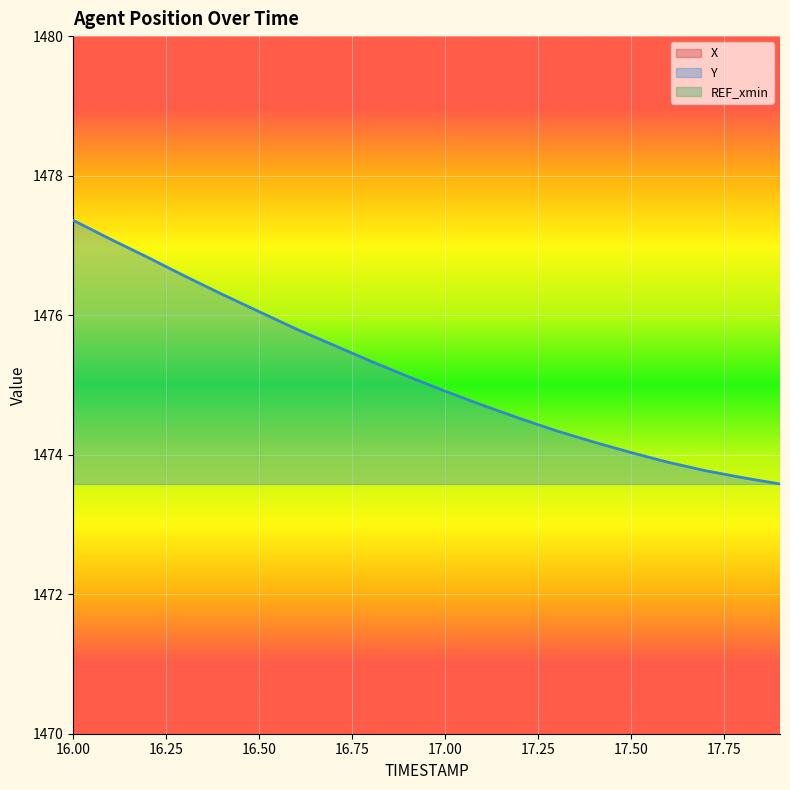

Which category has the highest value across all series?

16.0